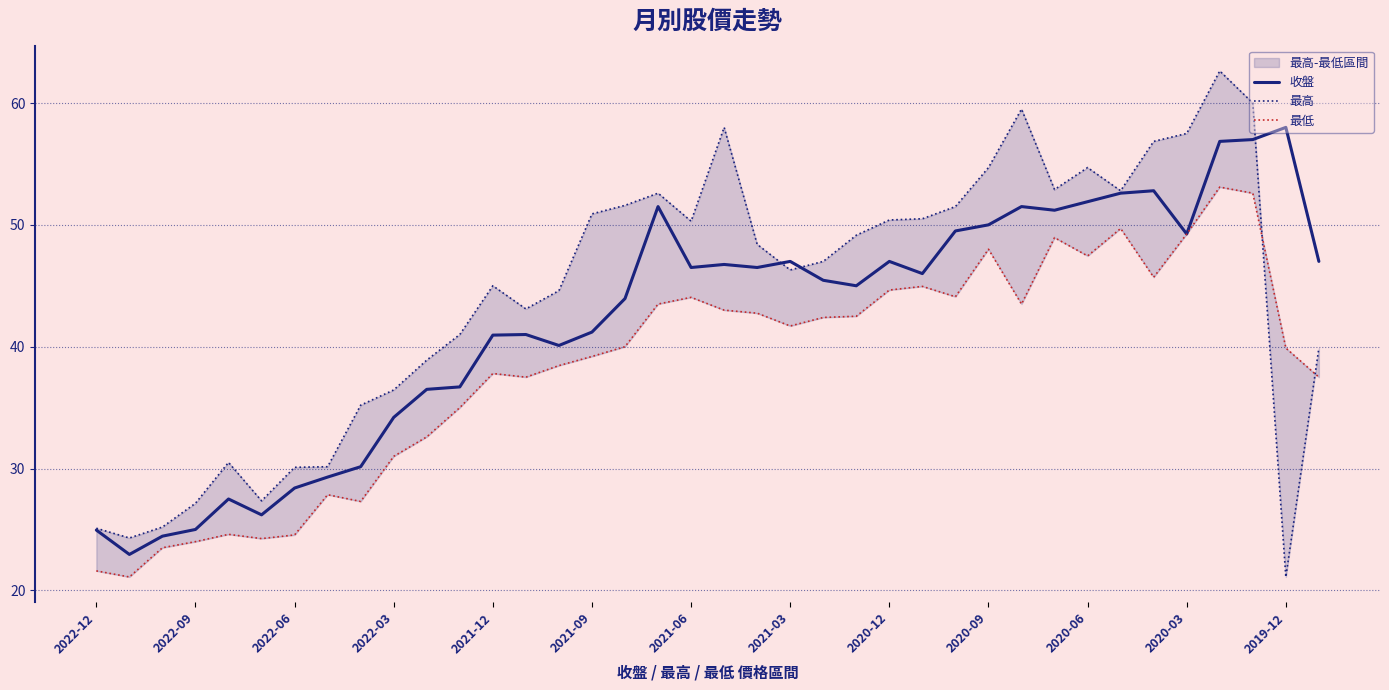

How many intersections are there between 收盤 and 最高?

3